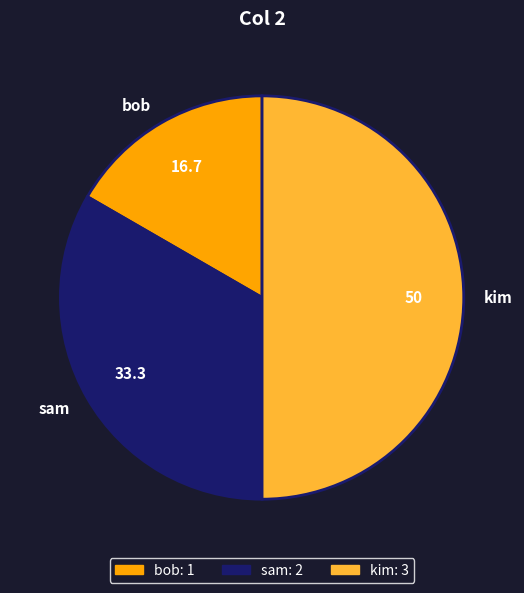

The kim slice represents 42% of the pie. True or false?

False